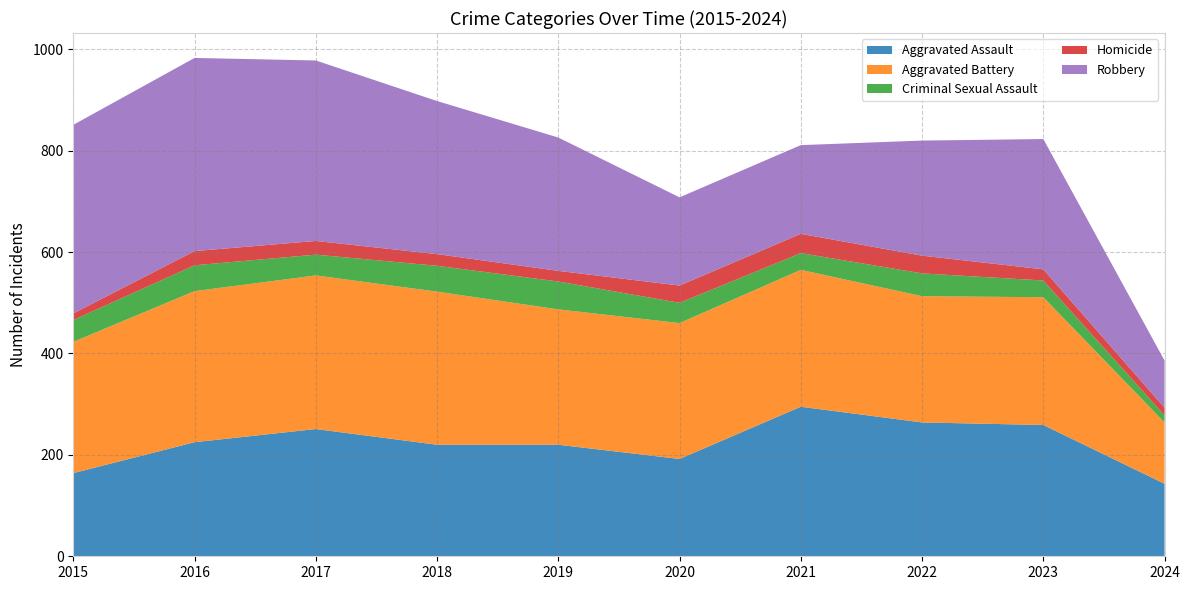

Reading left to right, what are all the values shown in this chart?

Aggravated Assault: 164	225	251	220	220	192	295	264	259	143
Aggravated Battery: 259	298	303	302	267	268	270	249	252	121
Criminal Sexual Assault: 43	51	41	51	55	40	33	45	33	14
Homicide: 13	28	27	23	21	34	38	35	22	15
Robbery: 372	381	356	302	263	174	175	227	257	93